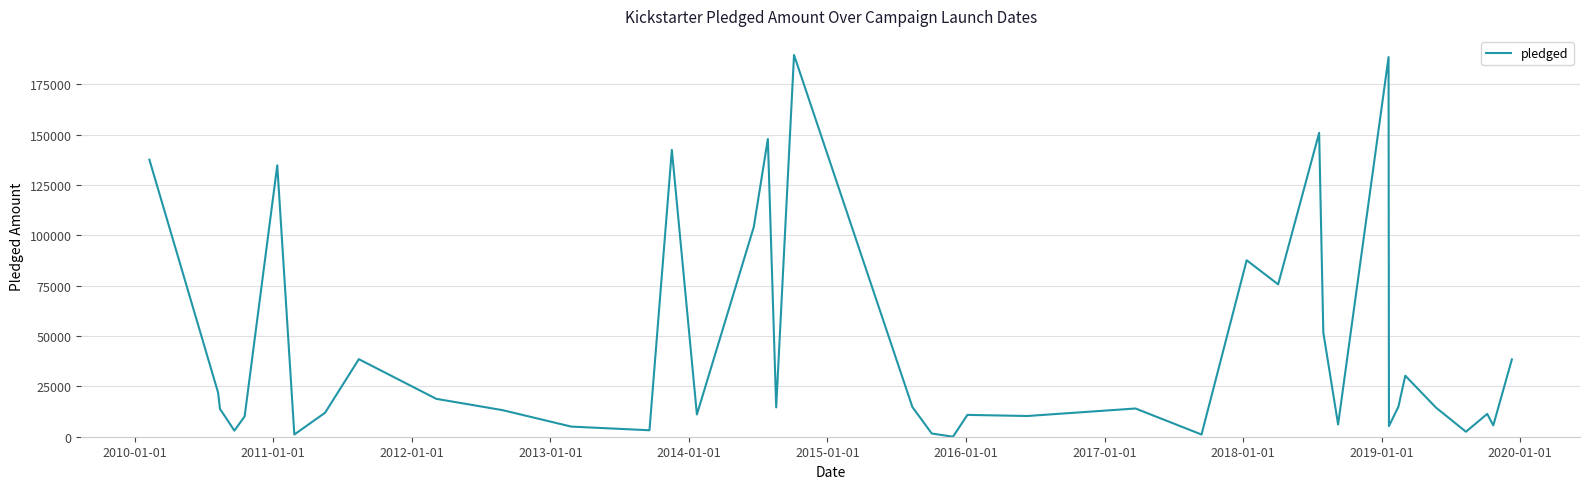

What is the greatest value displayed?

189666